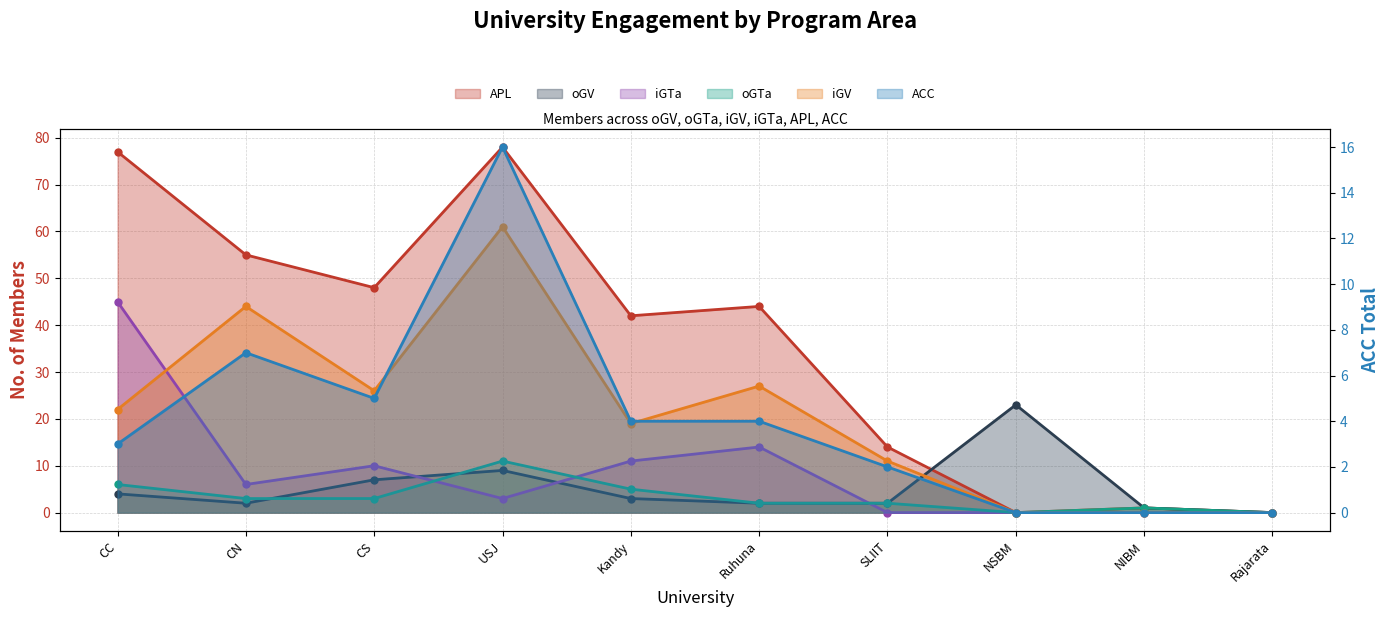

List the series in order of their peak value, highest first.

APL, iGV, iGTa, oGV, ACC, oGTa